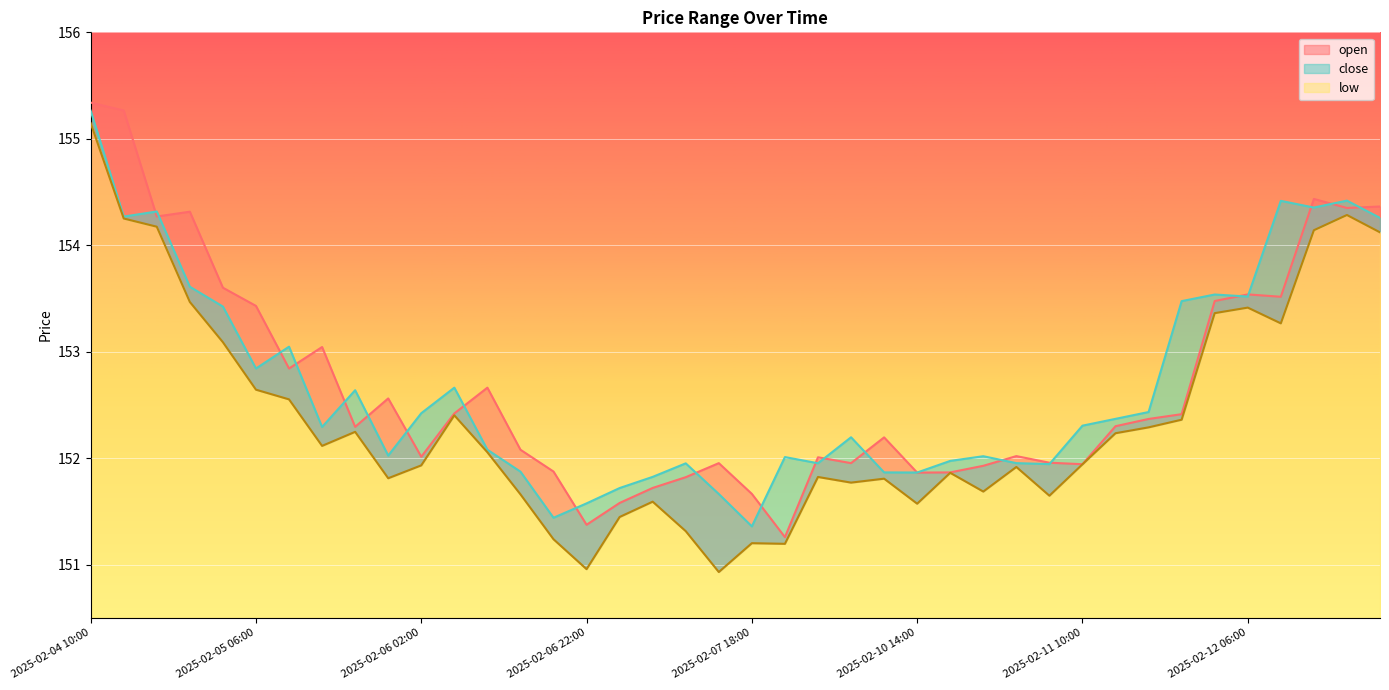

At how many categories does at least one series exceed 152?

30